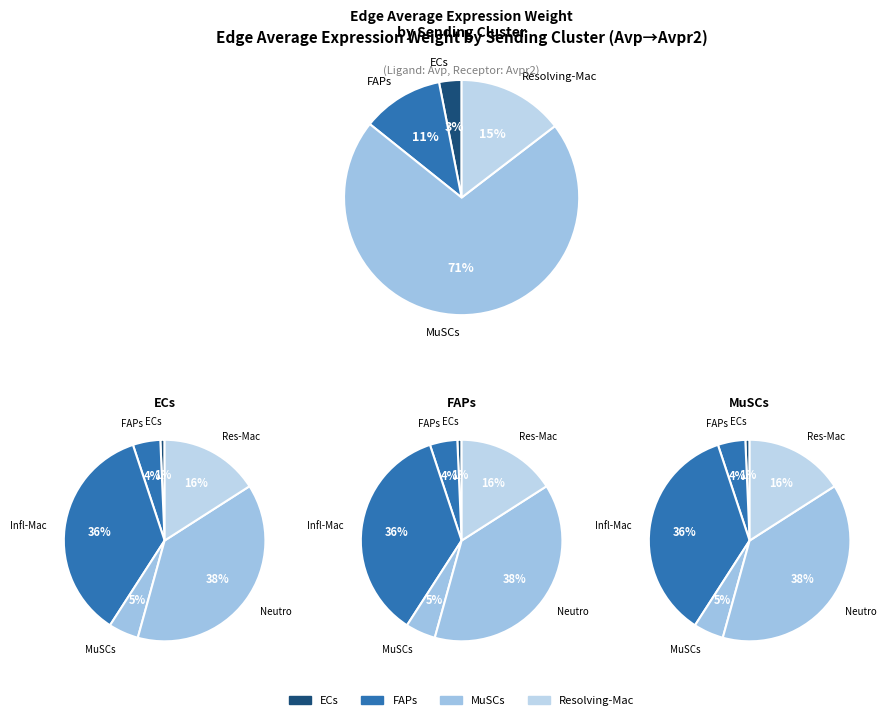

Do ECs->ECs and Resolving-Mac->FAPs together represent more than half of the pie?

No